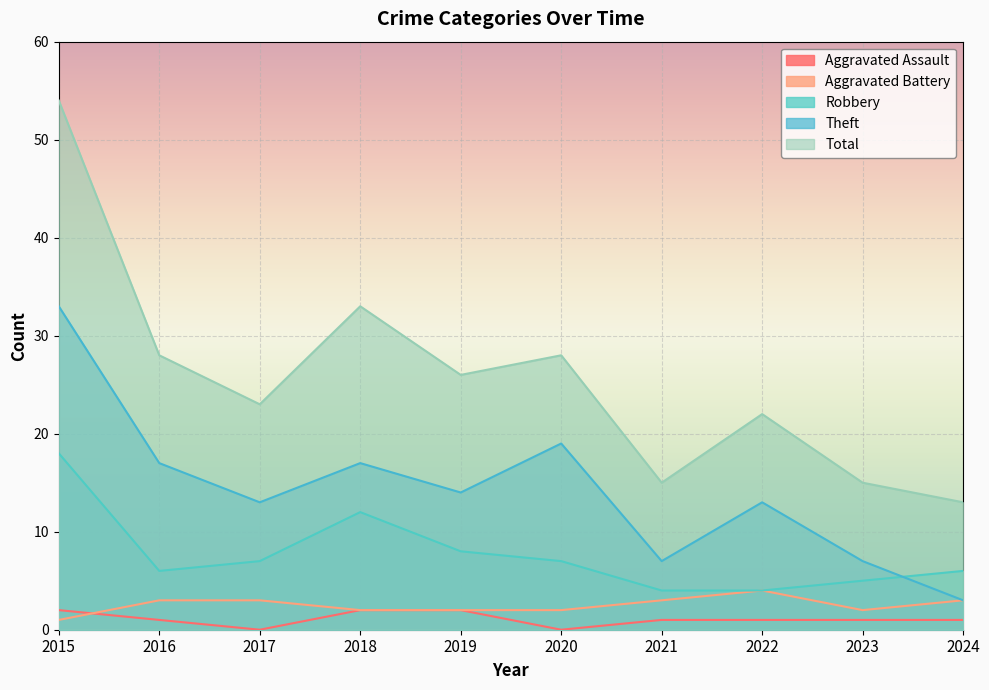

True or false: Robbery has more than 0 points higher than both neighbors.

True